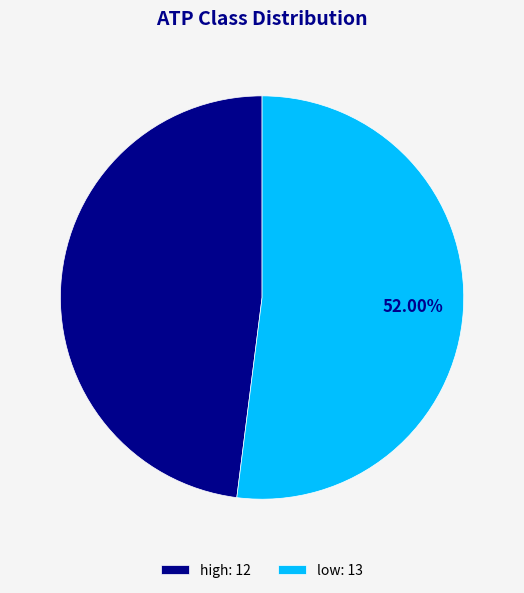

Approximately how many times larger is the value at high: 12 compared to low: 13?

0.9